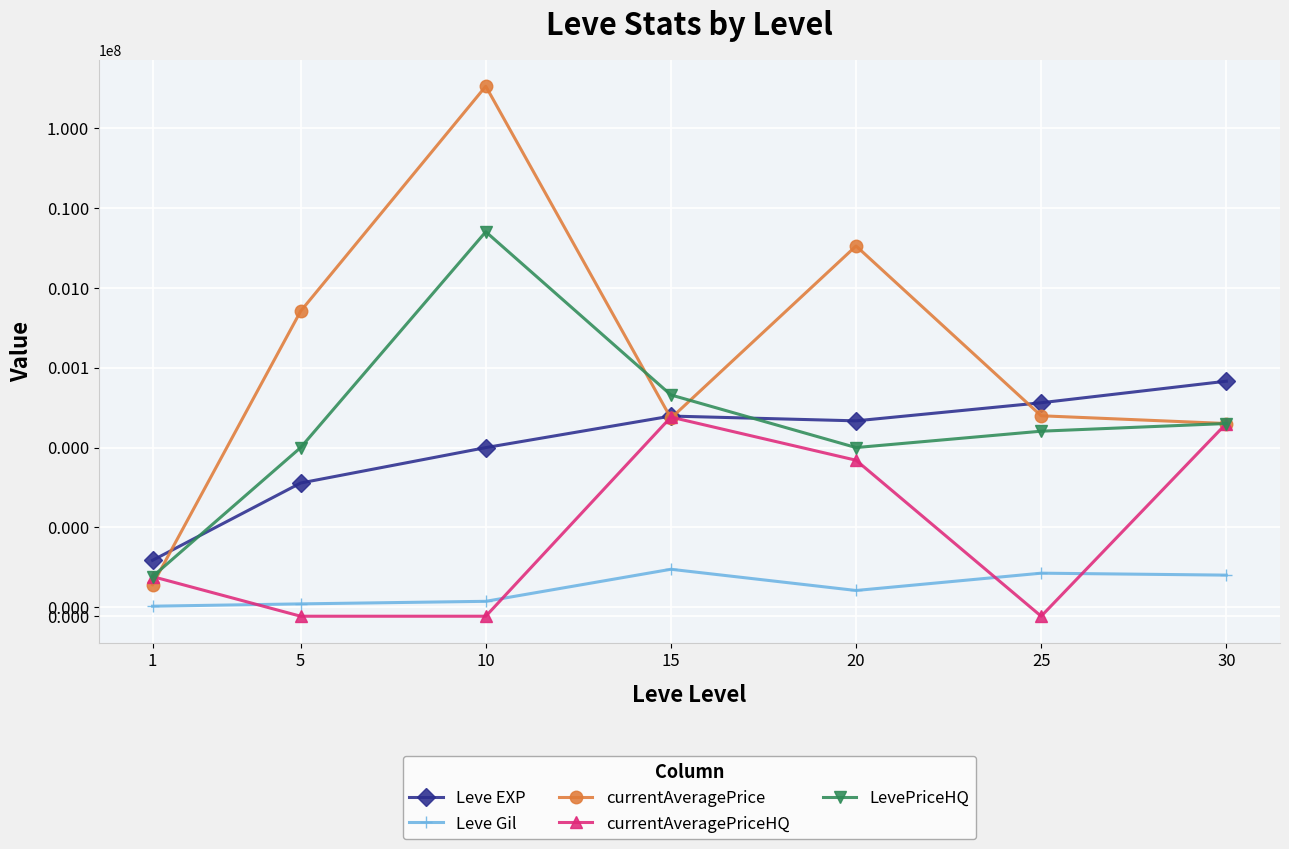

Which label corresponds to the smallest value in the chart?

5